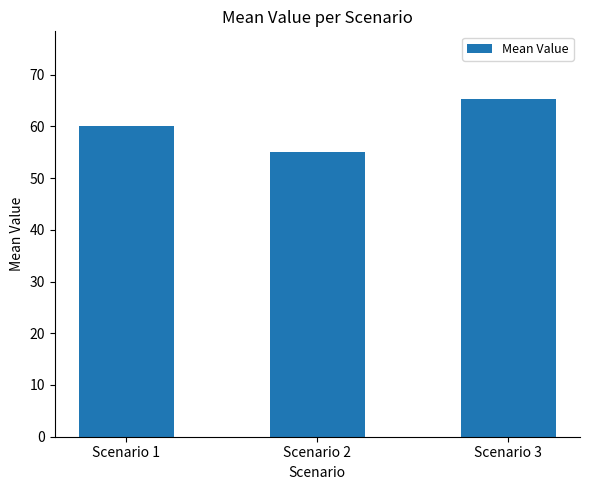

List the labels in order of value, largest first.

Scenario 3, Scenario 1, Scenario 2